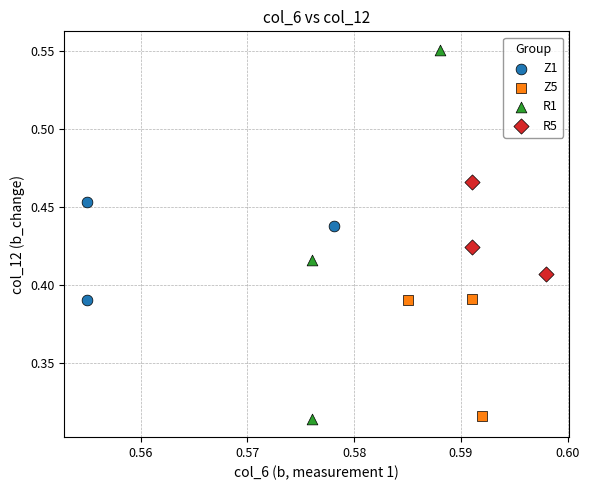

Which series reaches the maximum Y coordinate?

R1